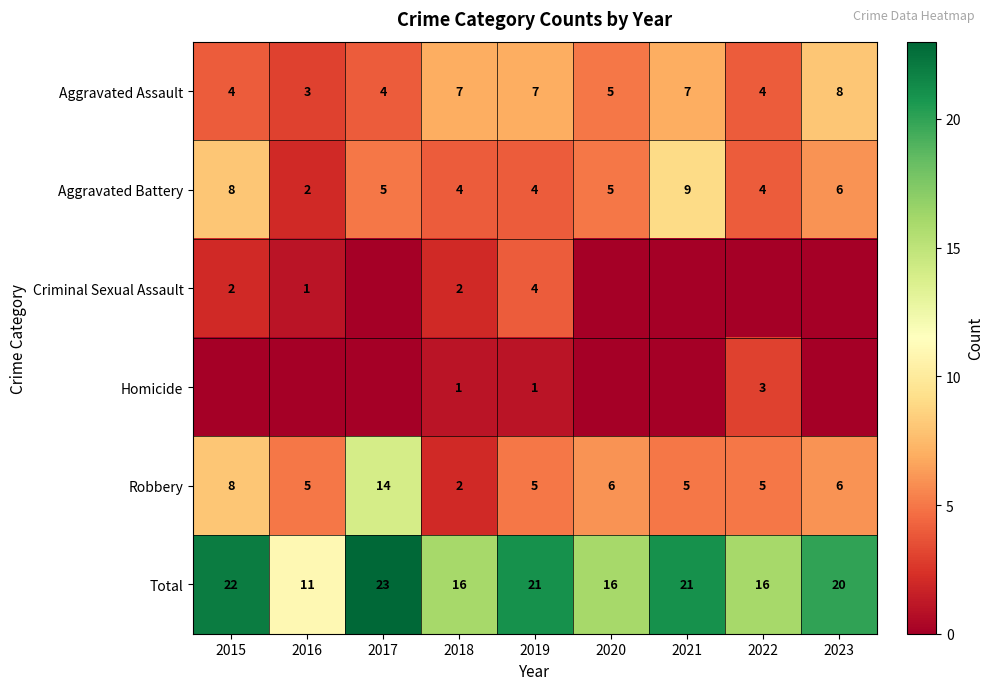

Read the Total value at 2021, to the nearest 10.

20